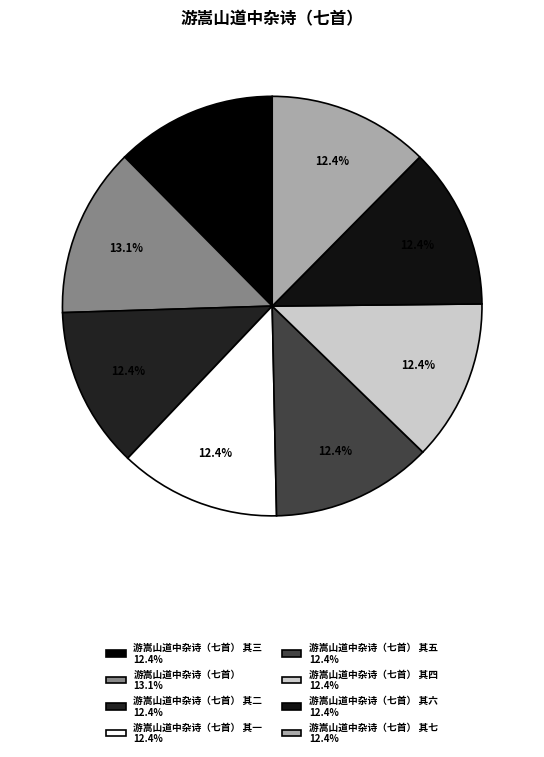

How many slices are in this pie chart?

8